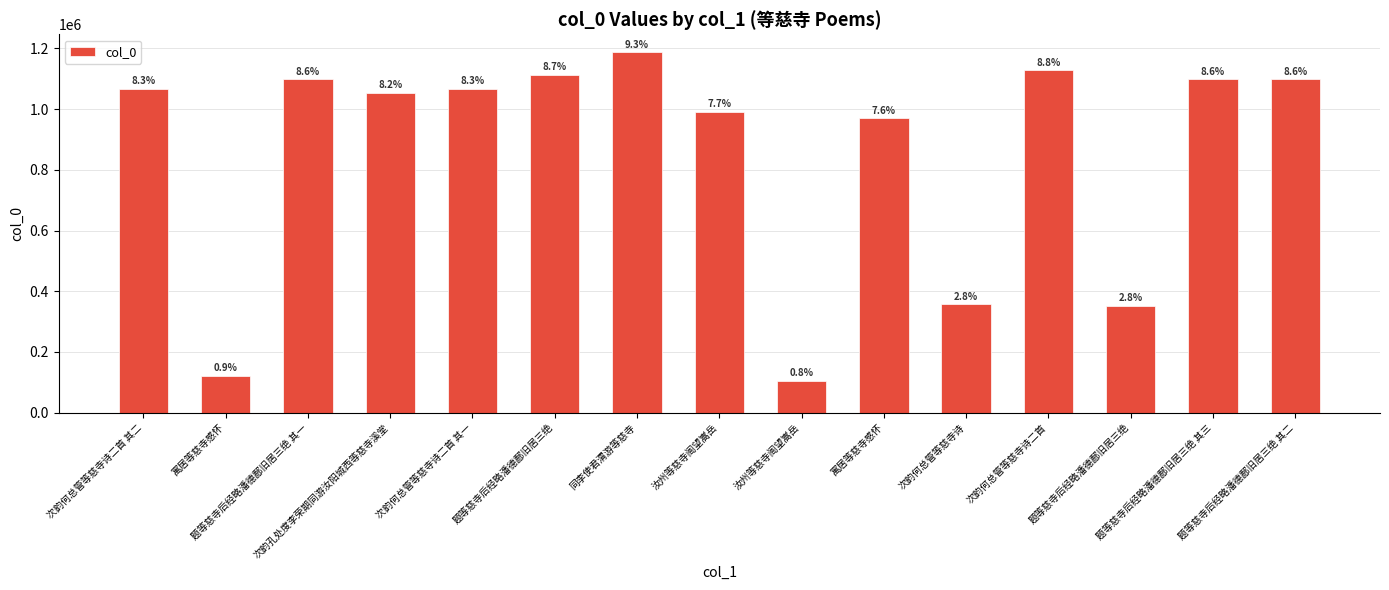

At which label does the data first exceed 1066815?

次韵何总管等慈寺诗二首 其二